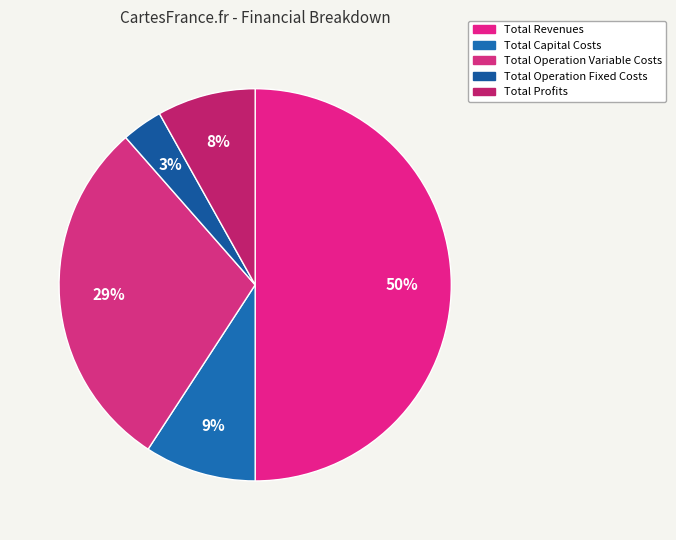

Is it true that Total Profits is 22% of the pie?

False